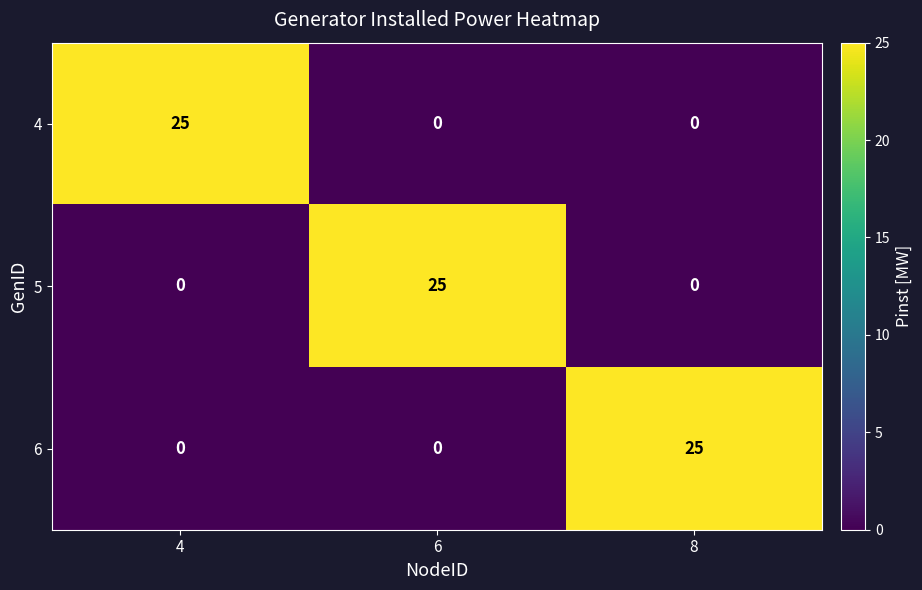

True or false: 6 has a value of 0 at 4.

True